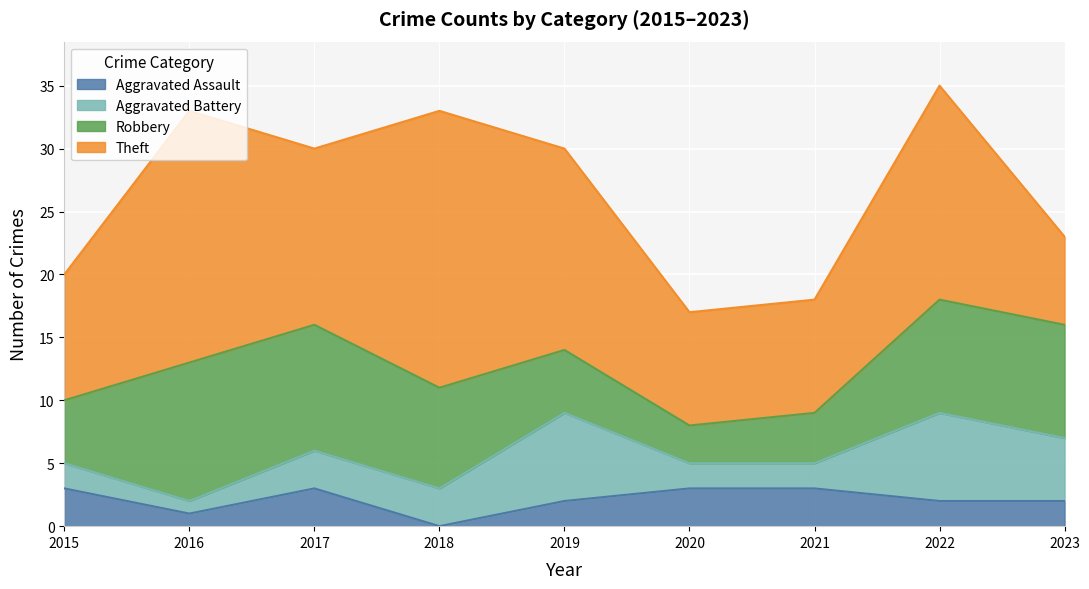

Between 2017 and 2019, which is larger?

2017